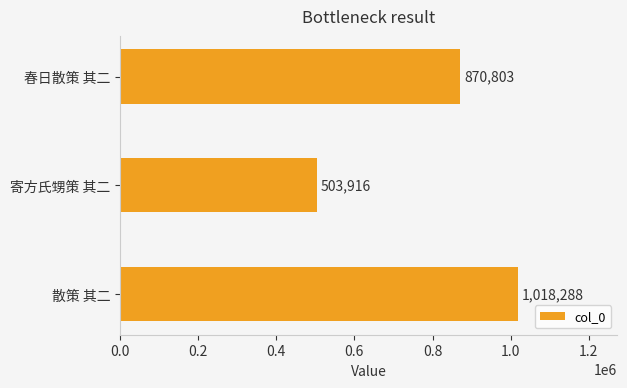

List the labels in order of value, smallest first.

寄方氏甥策 其二, 春日散策 其二, 散策 其二